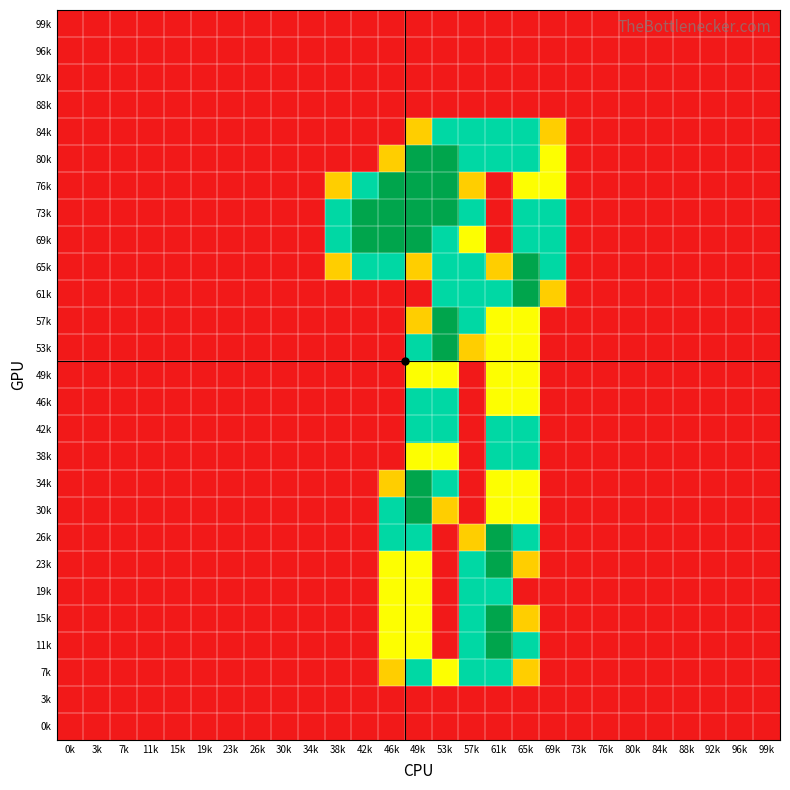

At which category does the chart reach its minimum across all series?

0k